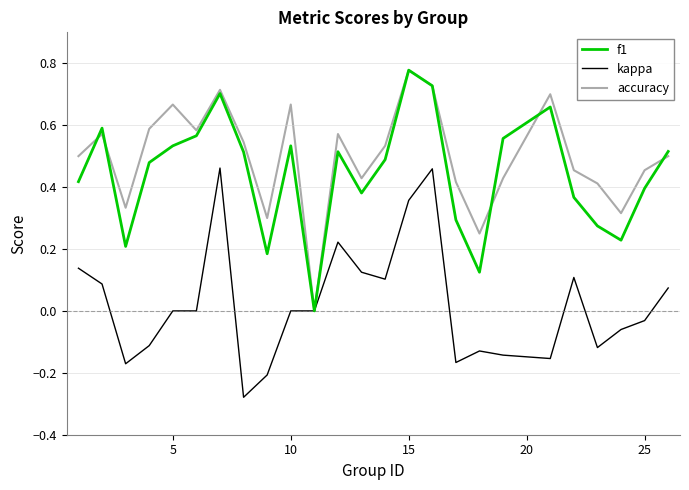

True or false: accuracy has more than 1 interior local peaks.

True